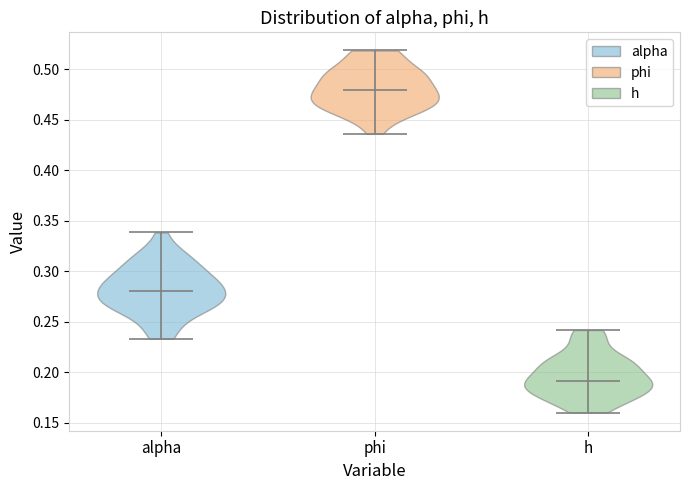

Reading left to right, read every violin against the y-axis: where its median line is, and the lowest and highest points it reaches. The values are not printed on the chart, so give them approximately, as read against the axis.

alpha: median line 0.280, lowest point 0.235, highest point 0.340
phi: median line 0.480, lowest point 0.435, highest point 0.520
h: median line 0.190, lowest point 0.160, highest point 0.240